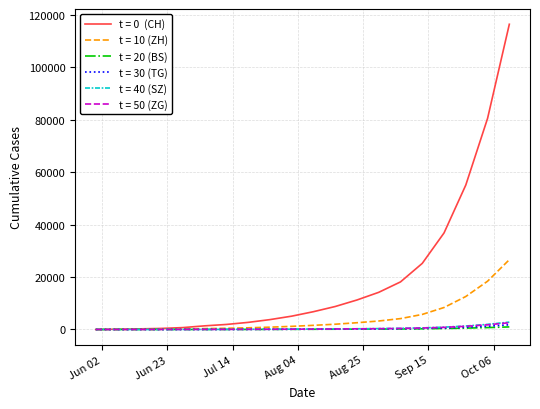

What is the maximum value shown in the chart?

116386